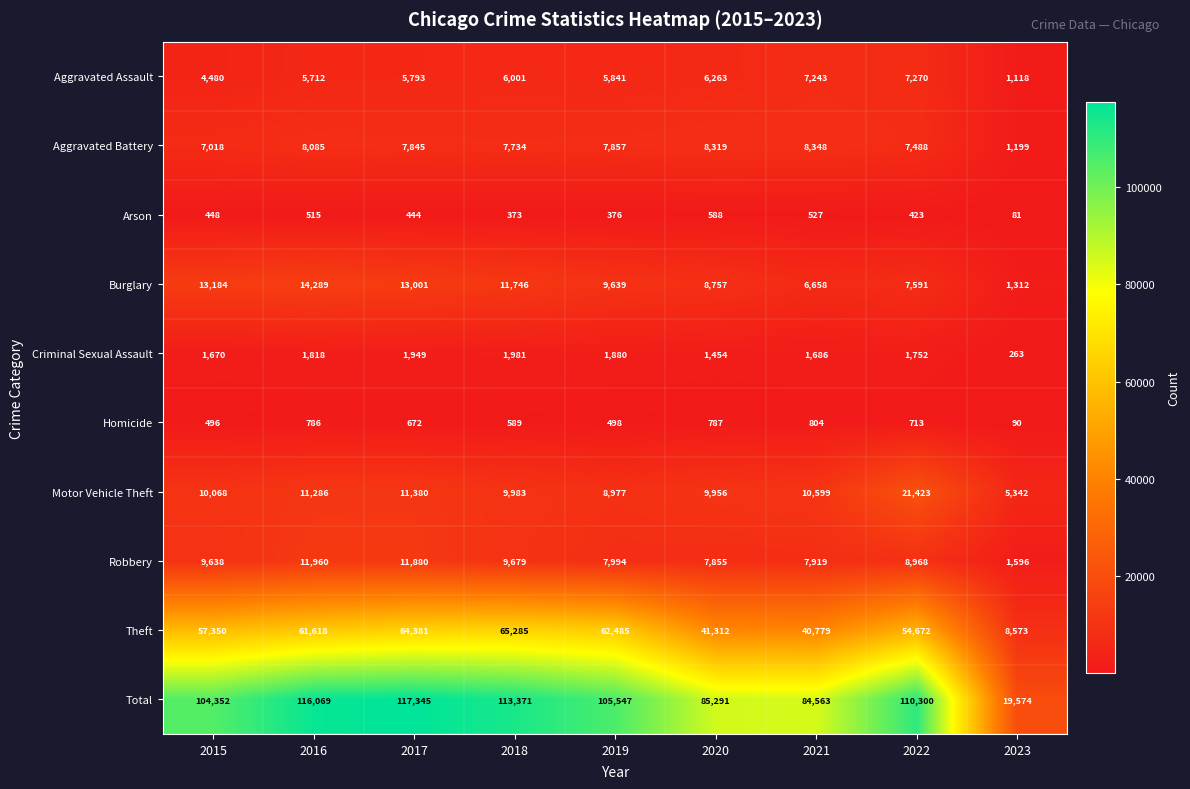

How many series are shown in this chart?

10